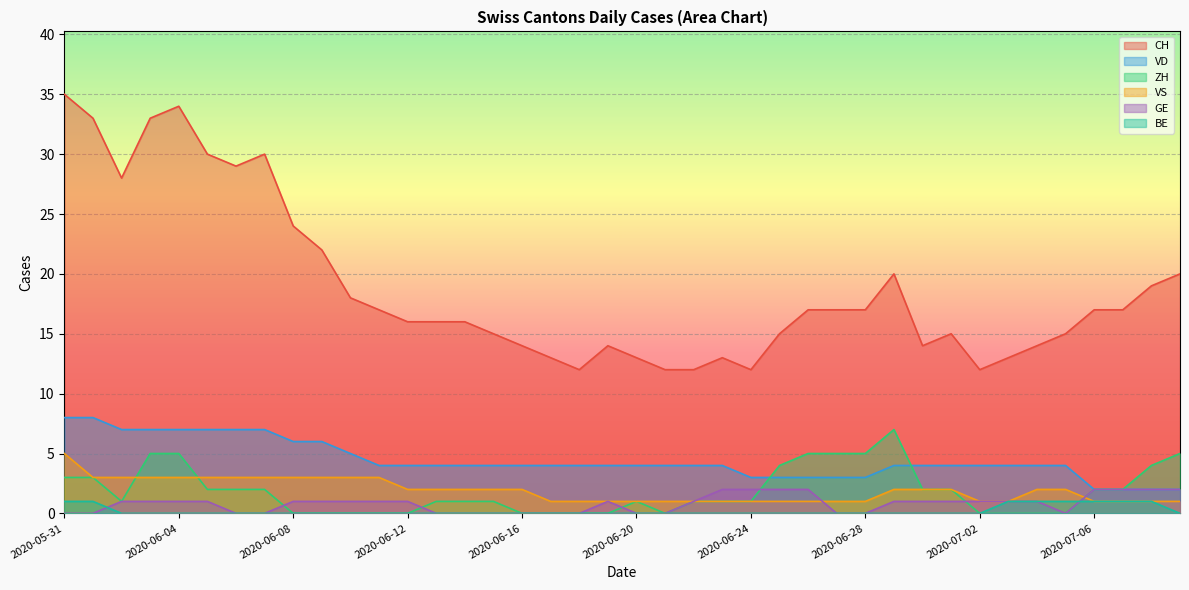

Is the value of GE at 2020-06-15 greater than the value of CH at 2020-06-17?

No